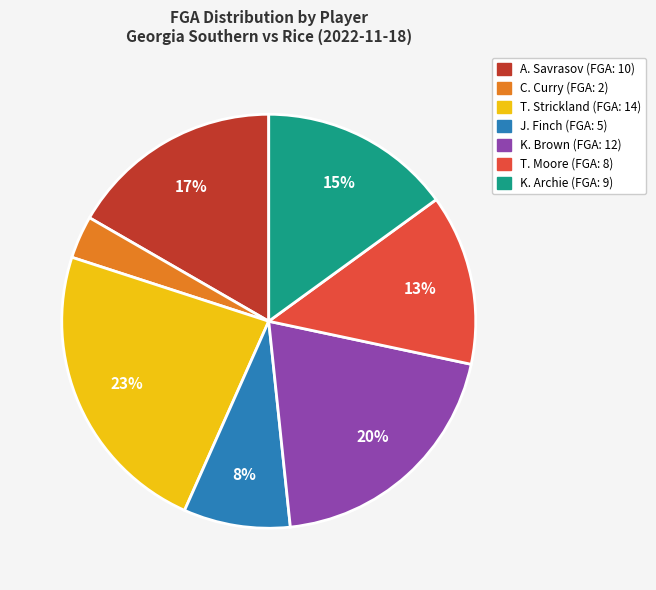

To the nearest percent, what is the difference between the largest and smallest slice percentages?

20%